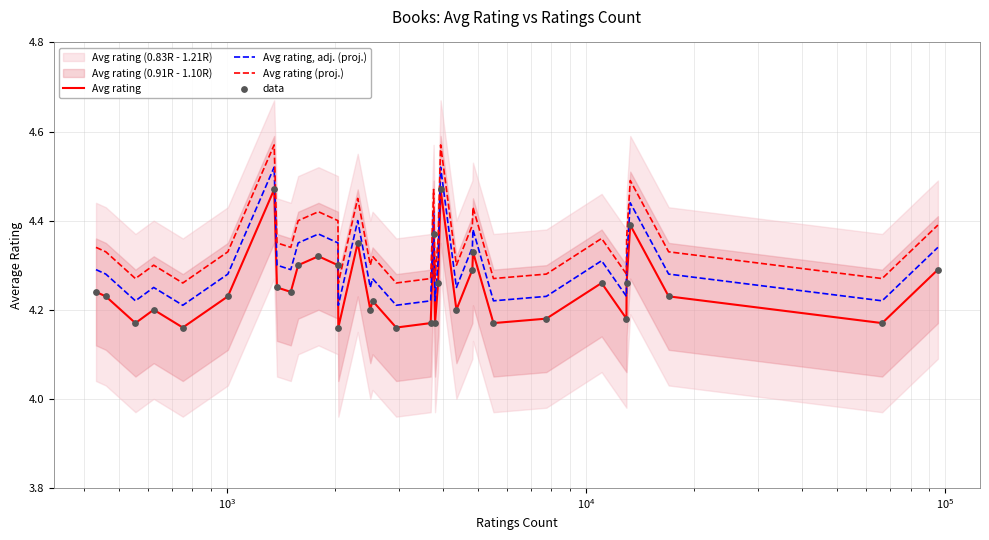

True or false: Avg rating, adj. (proj.) and Avg rating (proj.) intersect in this chart.

False